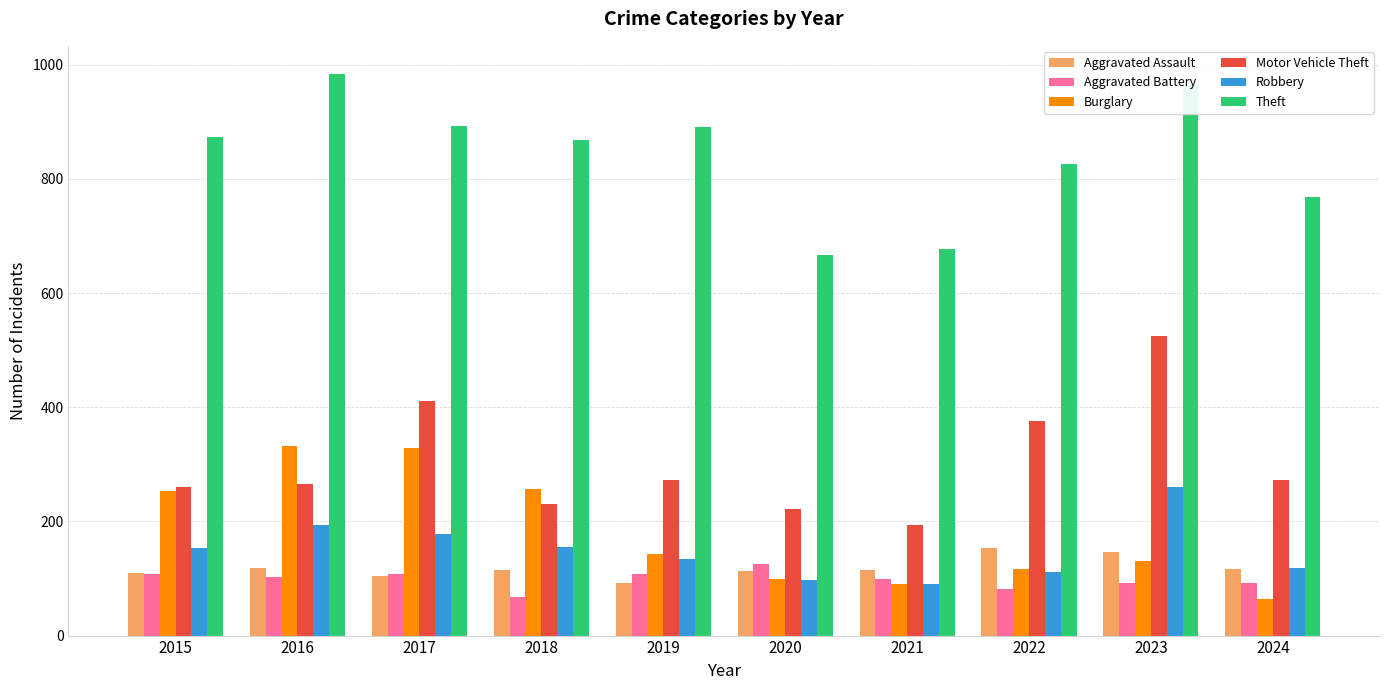

Which series changed the most between 2019 and 2023?

Motor Vehicle Theft